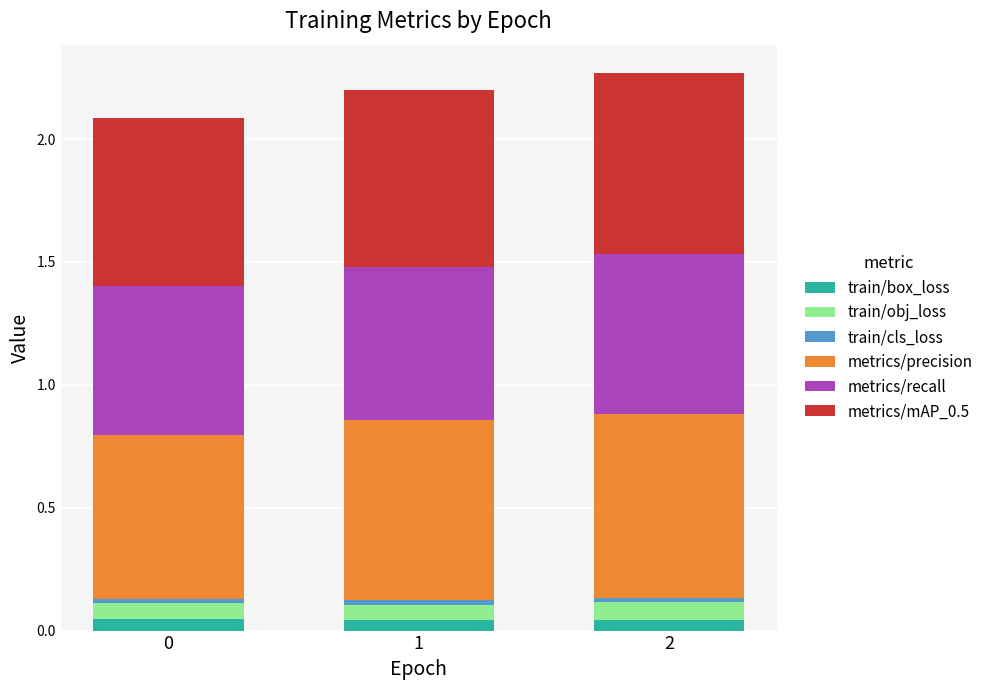

Is it true that train/box_loss equals 0.0 at 0?

True